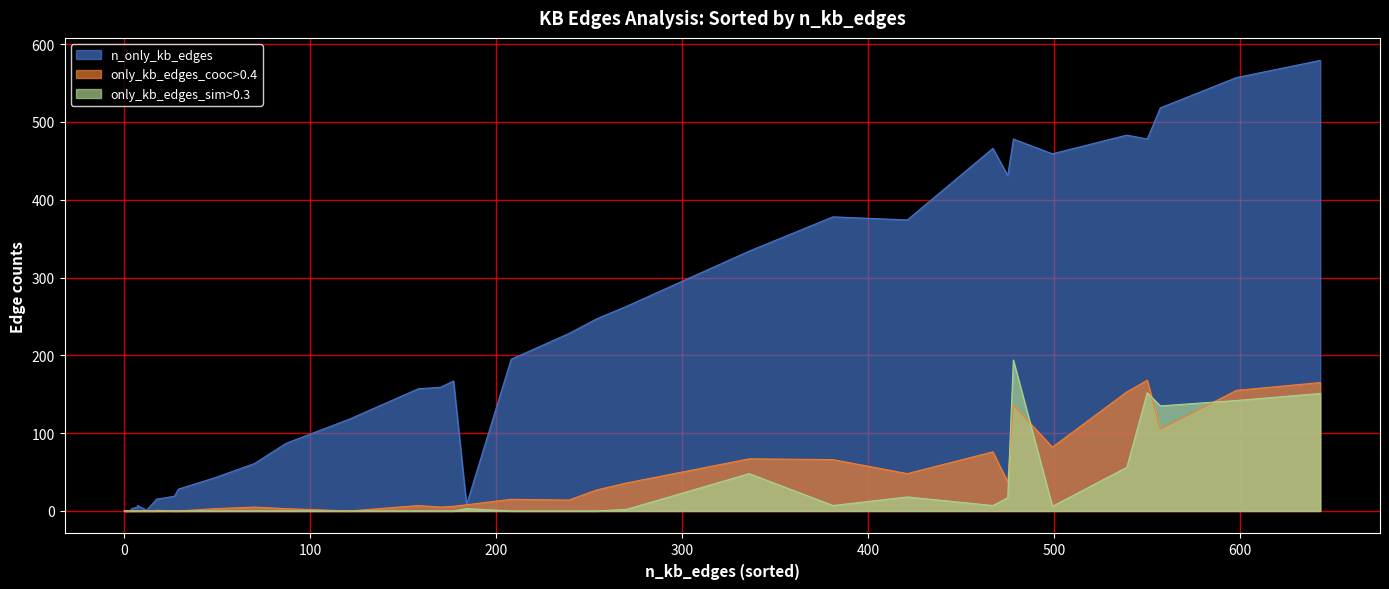

What is the spread (max minus min) of values at 21?

286